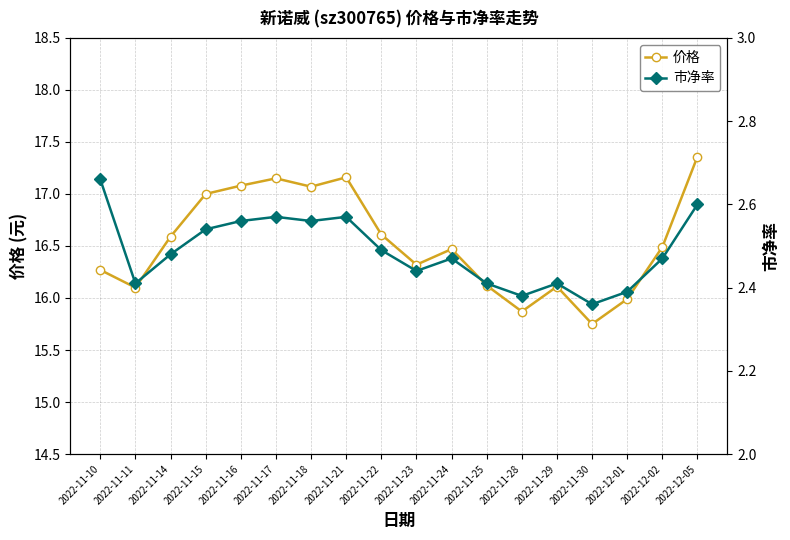

Rank the series at 2022-11-21 from highest to lowest value.

价格, 市净率